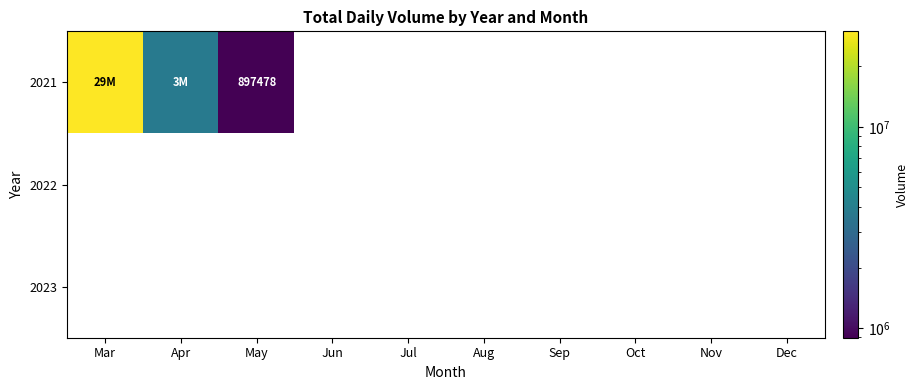

Which label corresponds to the smallest value in the chart?

May